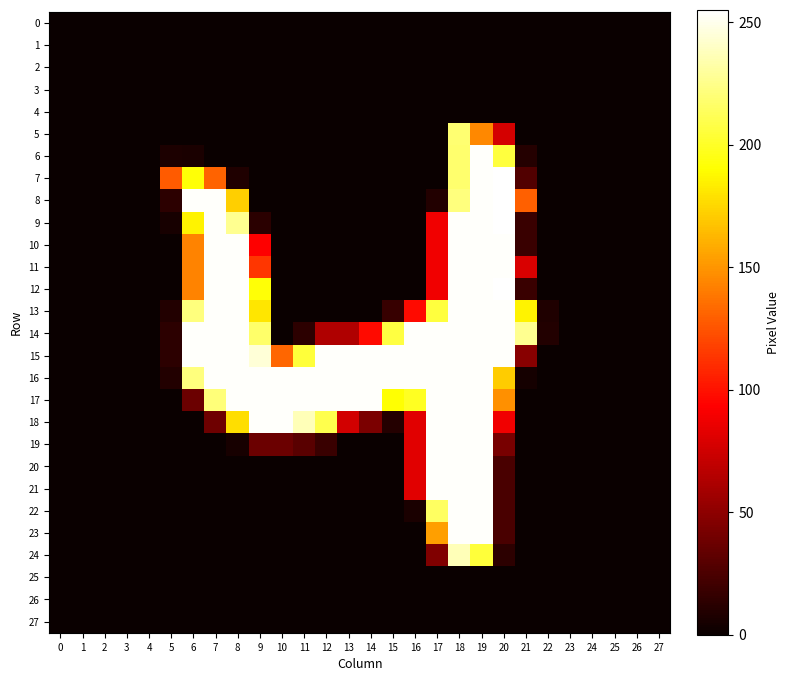

What is the total value across all series at 13?

901